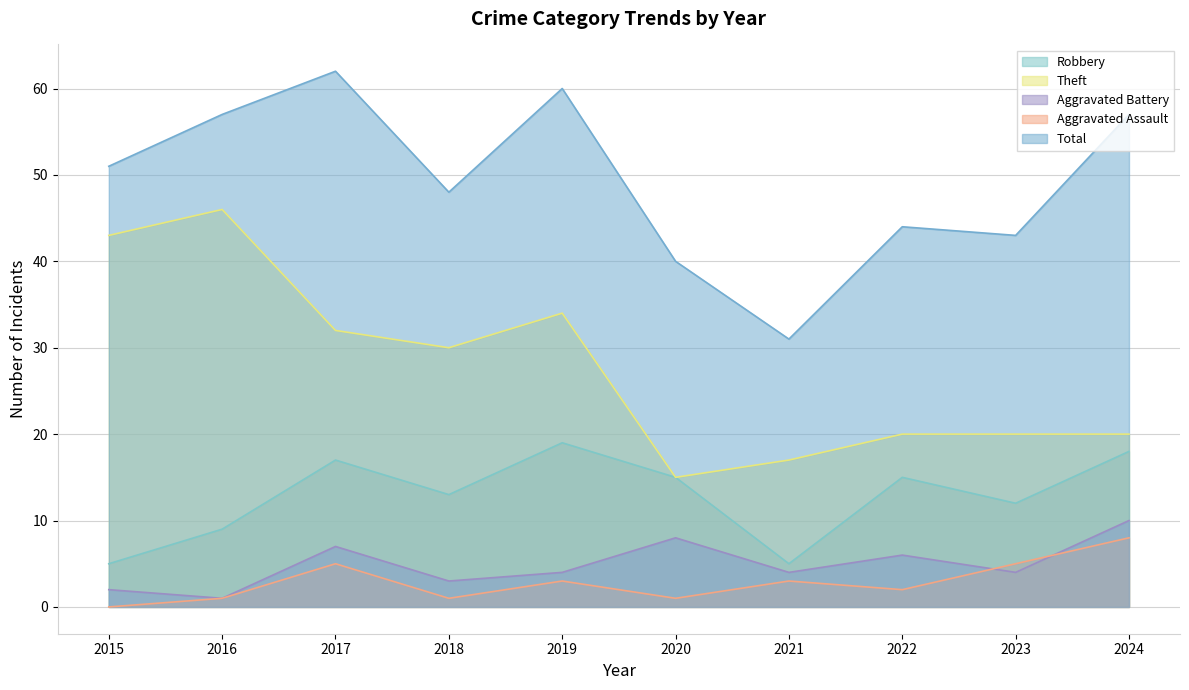

Is it true that Aggravated Battery equals 3 at 2022?

False